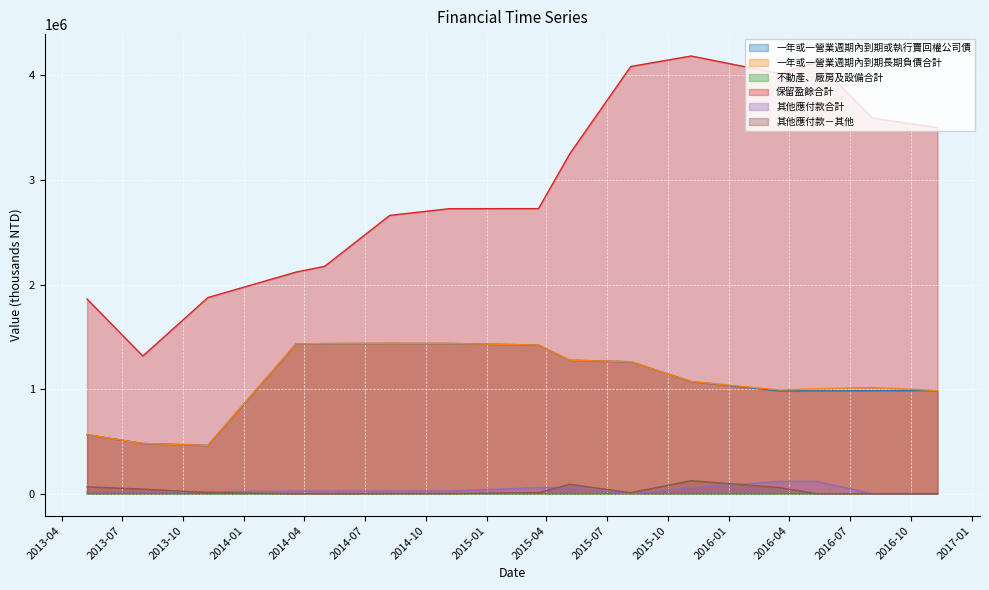

True or false: 一年或一營業週期內到期或執行賣回權公司債 and 一年或一營業週期內到期長期負債合計 cross at least once.

False